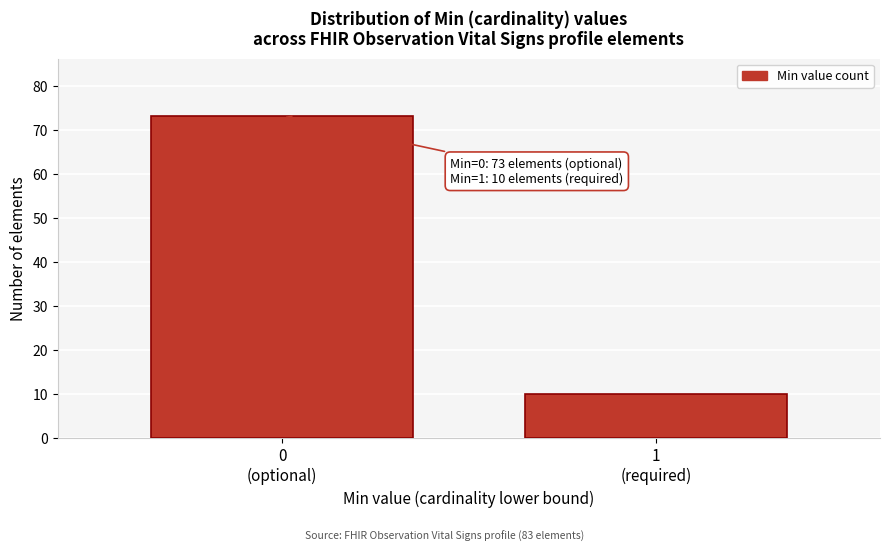

Reading left to right, what are all the values shown in this chart?

73	10